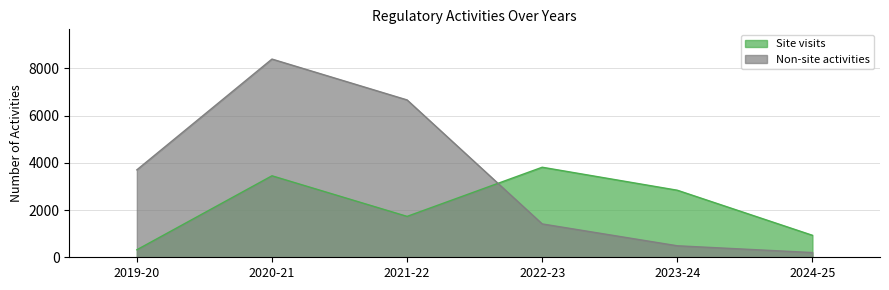

What is the maximum value shown in the chart?

8396